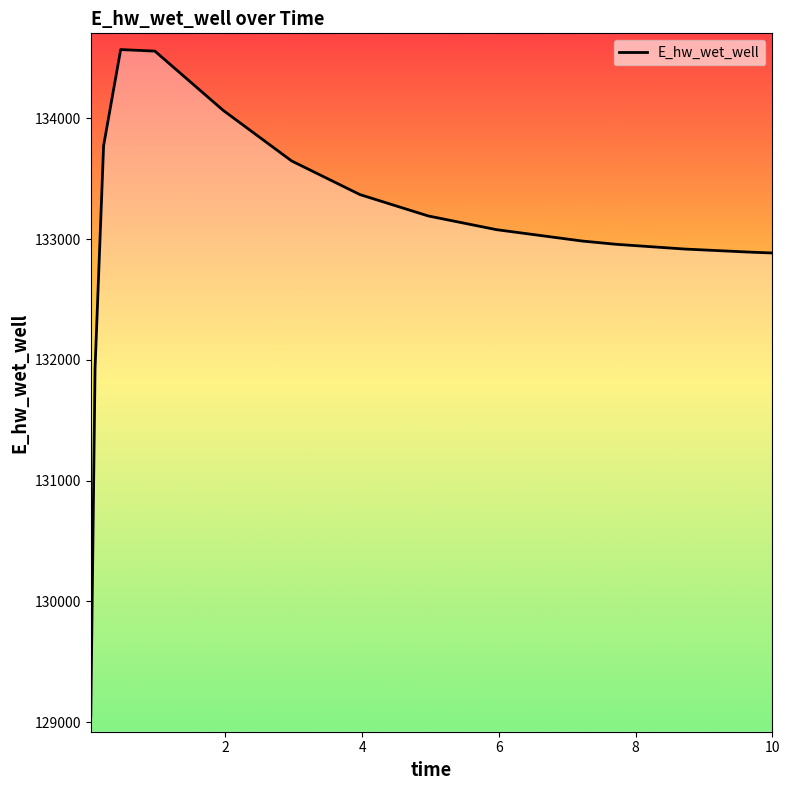

How many values exceed 133077?

8